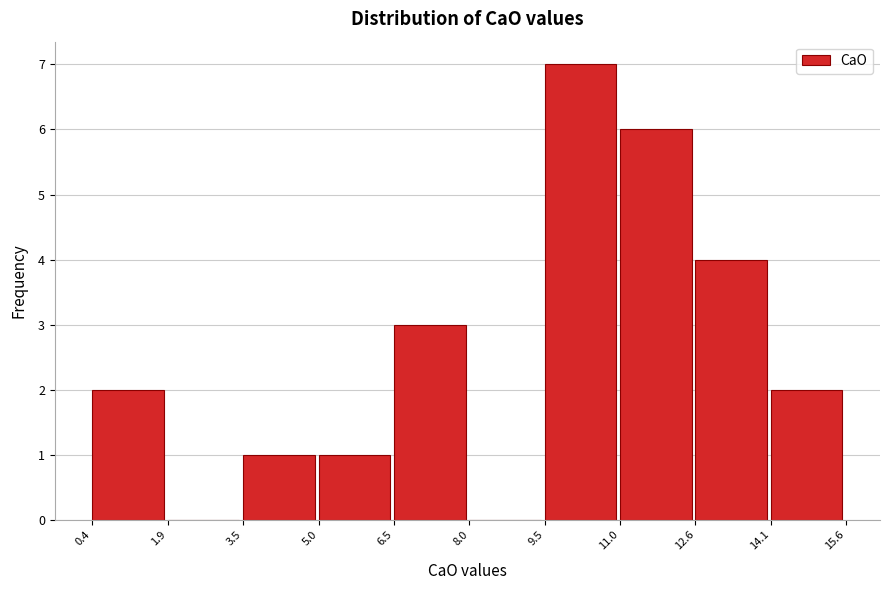

Reading left to right, list every bar in this chart as the range it spans on the x-axis followed by its height. The values are not printed on the chart, so give them approximately, as read against the axis.

0.4 to 1.9: 2
1.9 to 3.5: 0
3.5 to 5.0: 1
5.0 to 6.5: 1
6.5 to 8.0: 3
8.0 to 9.5: 0
9.5 to 11.0: 7
11.0 to 12.6: 6
12.6 to 14.1: 4
14.1 to 15.6: 2